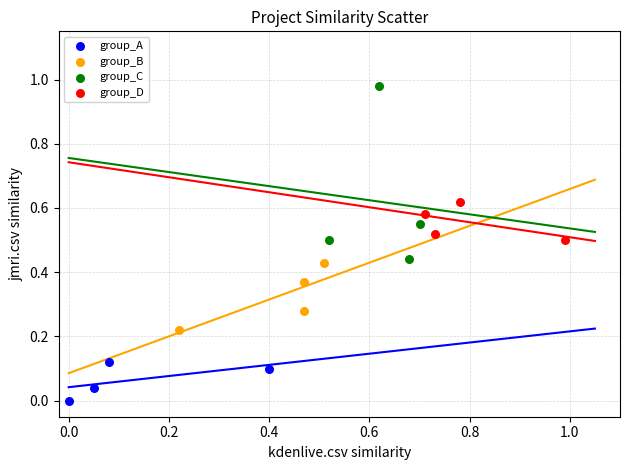

What are all the series names shown in the legend?

group_A, group_B, group_C, group_D